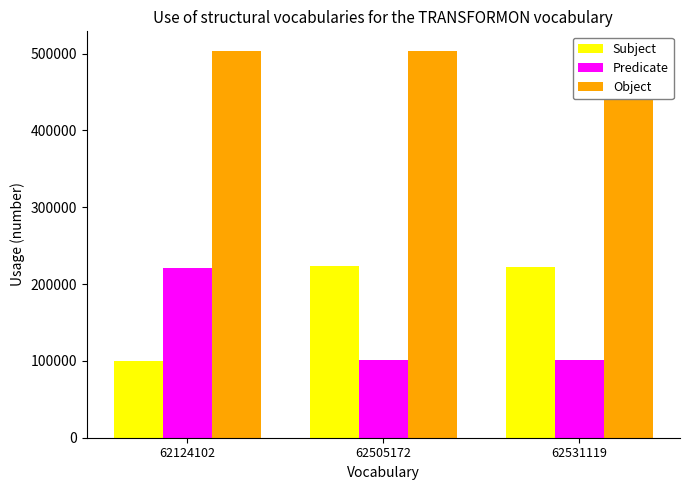

What is the minimum value shown in the chart?

99398